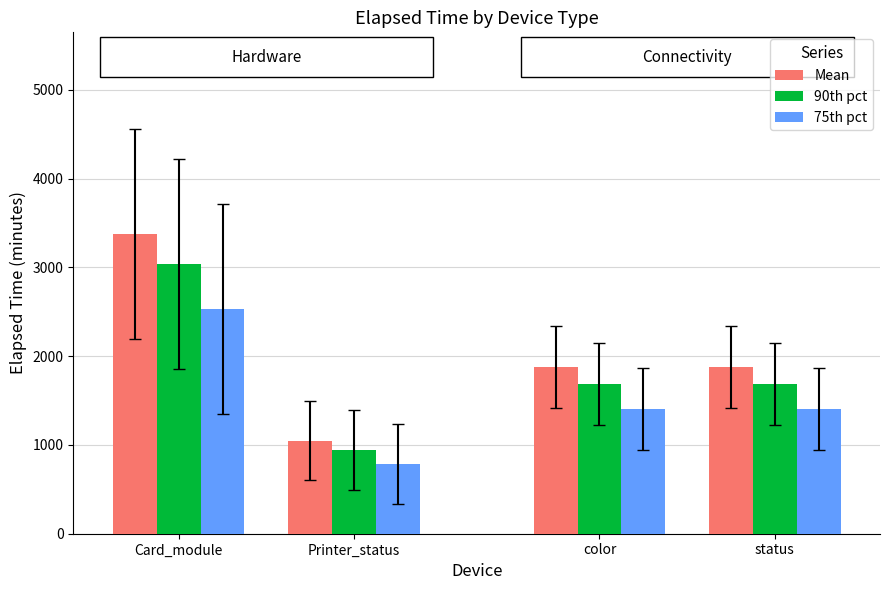

What is the greatest value displayed?

3375.8